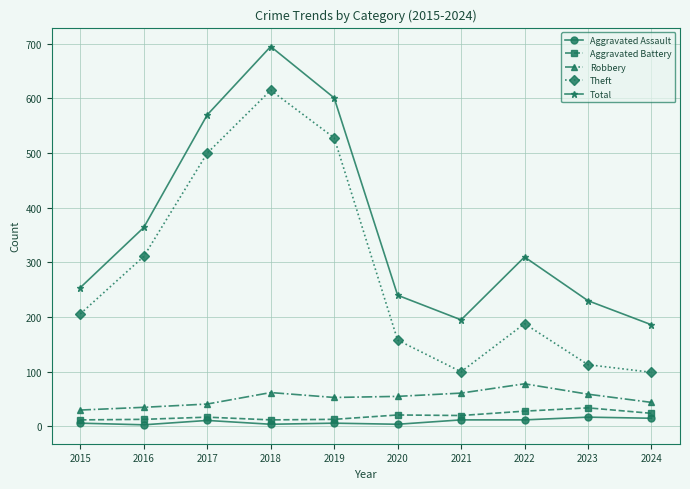

Count the number of categories in the chart.

10